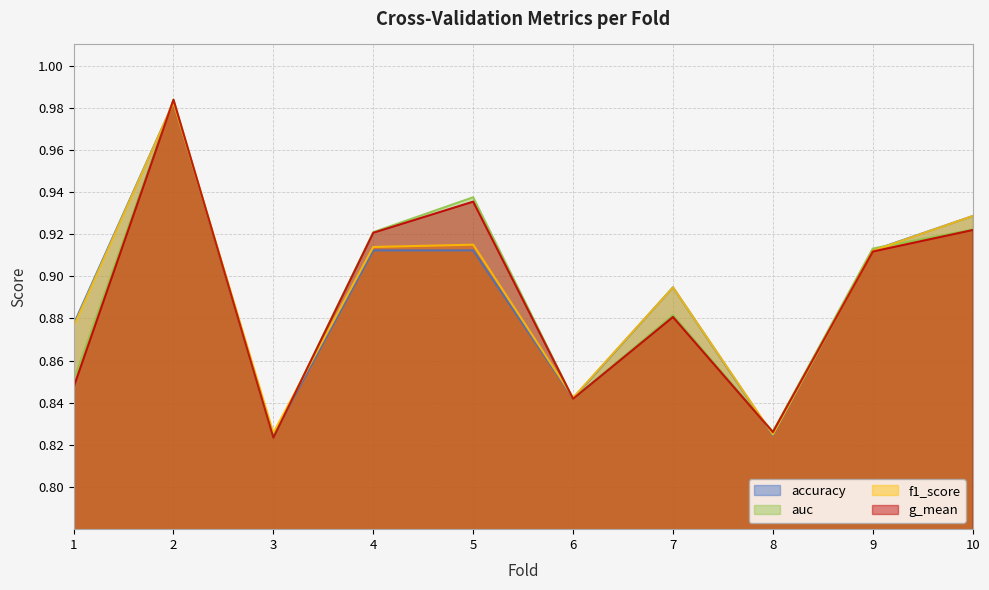

How many intersections are there between f1_score and g_mean?

6